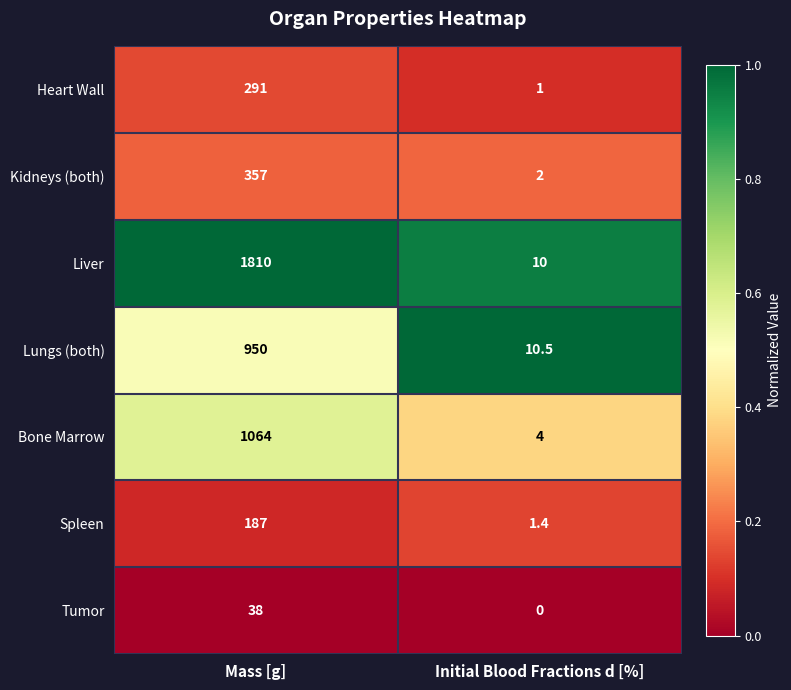

Where is Kidneys (both) nearest to the value 179?

Initial Blood Fractions d [%]